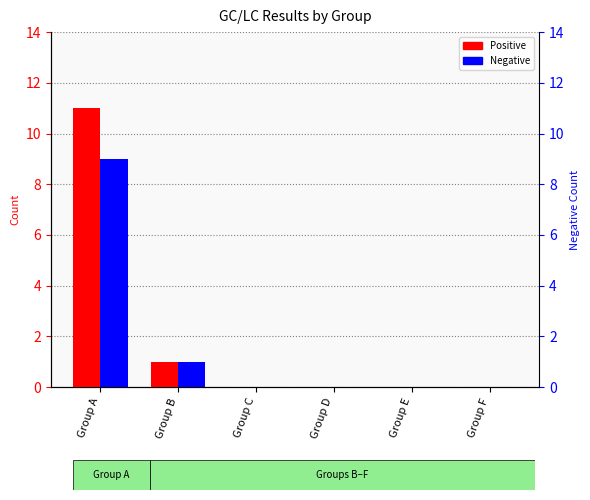

What is the average value of the Negative series?

2